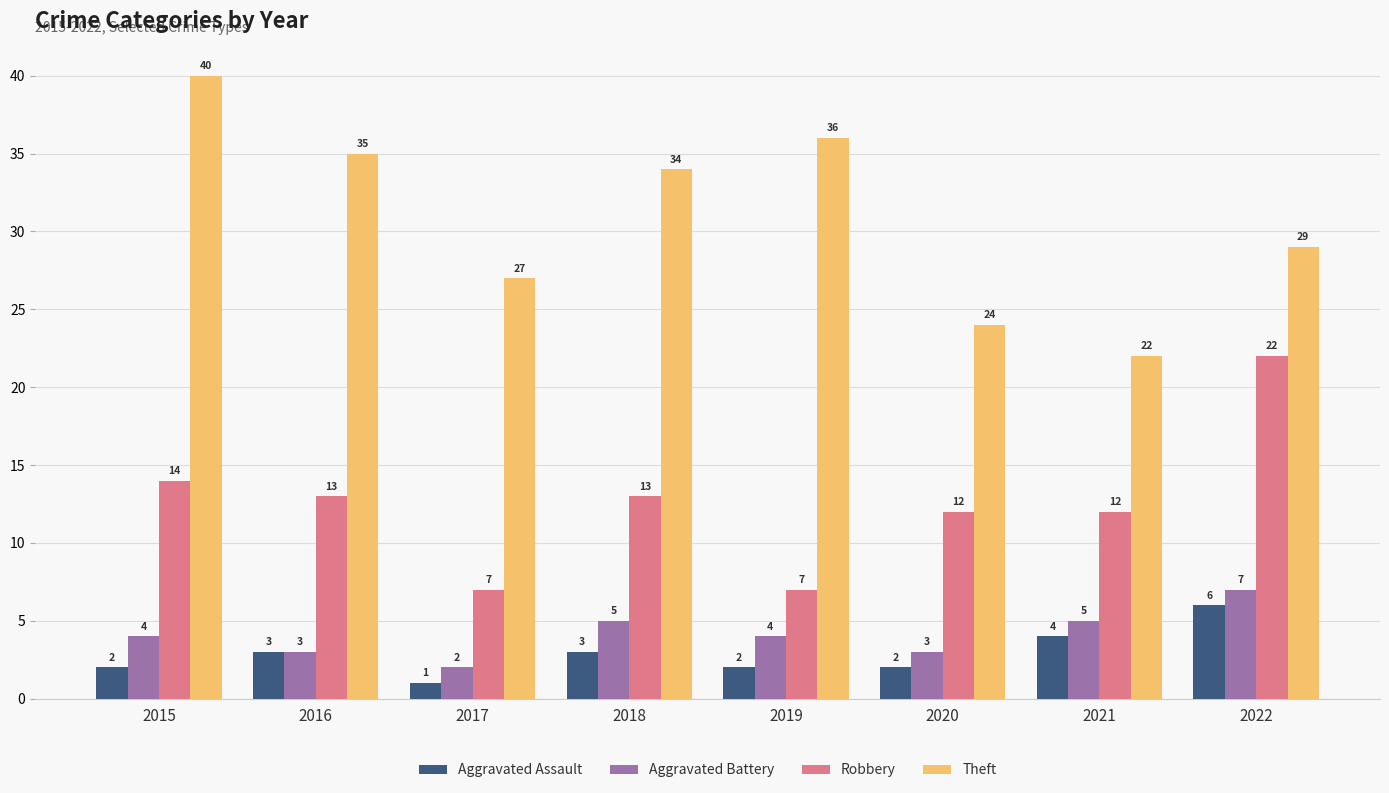

Reading right to left, list all the values displayed in this chart.

Aggravated Assault: 2022=6	2021=4	2020=2	2019=2	2018=3	2017=1	2016=3	2015=2
Aggravated Battery: 2022=7	2021=5	2020=3	2019=4	2018=5	2017=2	2016=3	2015=4
Robbery: 2022=22	2021=12	2020=12	2019=7	2018=13	2017=7	2016=13	2015=14
Theft: 2022=29	2021=22	2020=24	2019=36	2018=34	2017=27	2016=35	2015=40